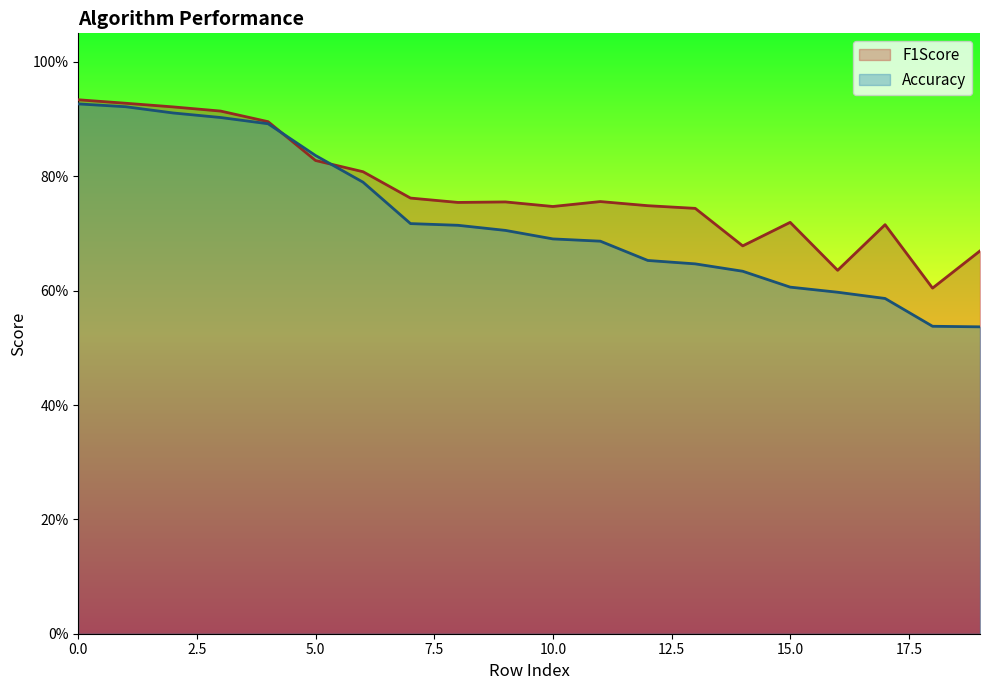

The F1Score series shows 0.9 at 0. True or false?

True